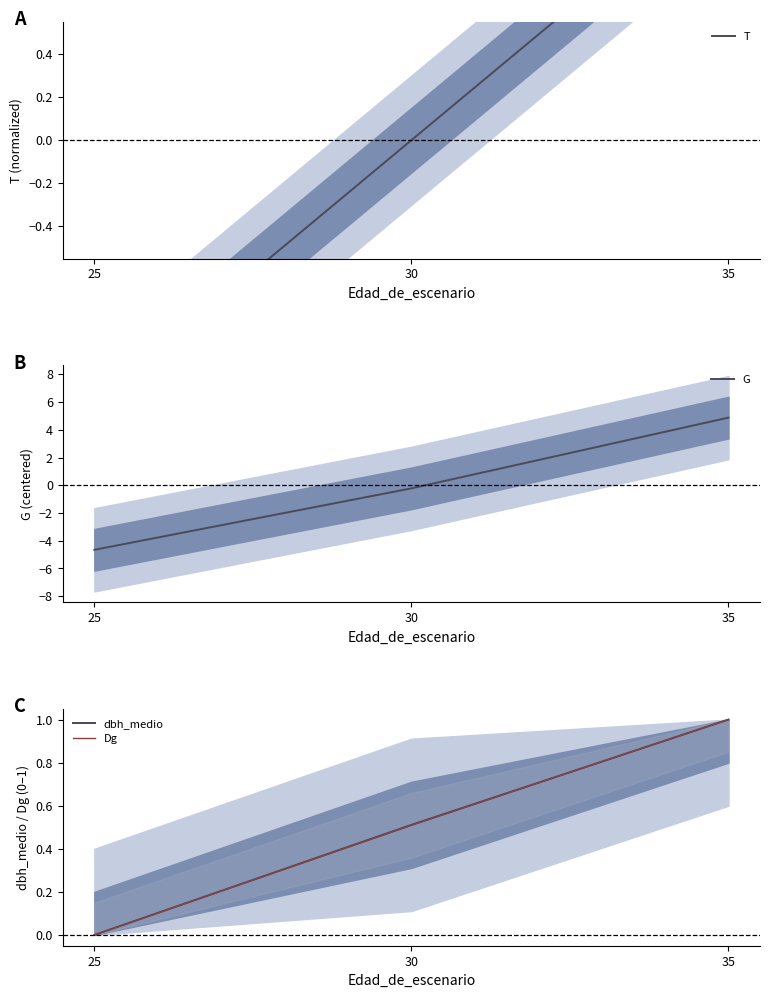

Does the chart display data point markers on the line(s)?

No